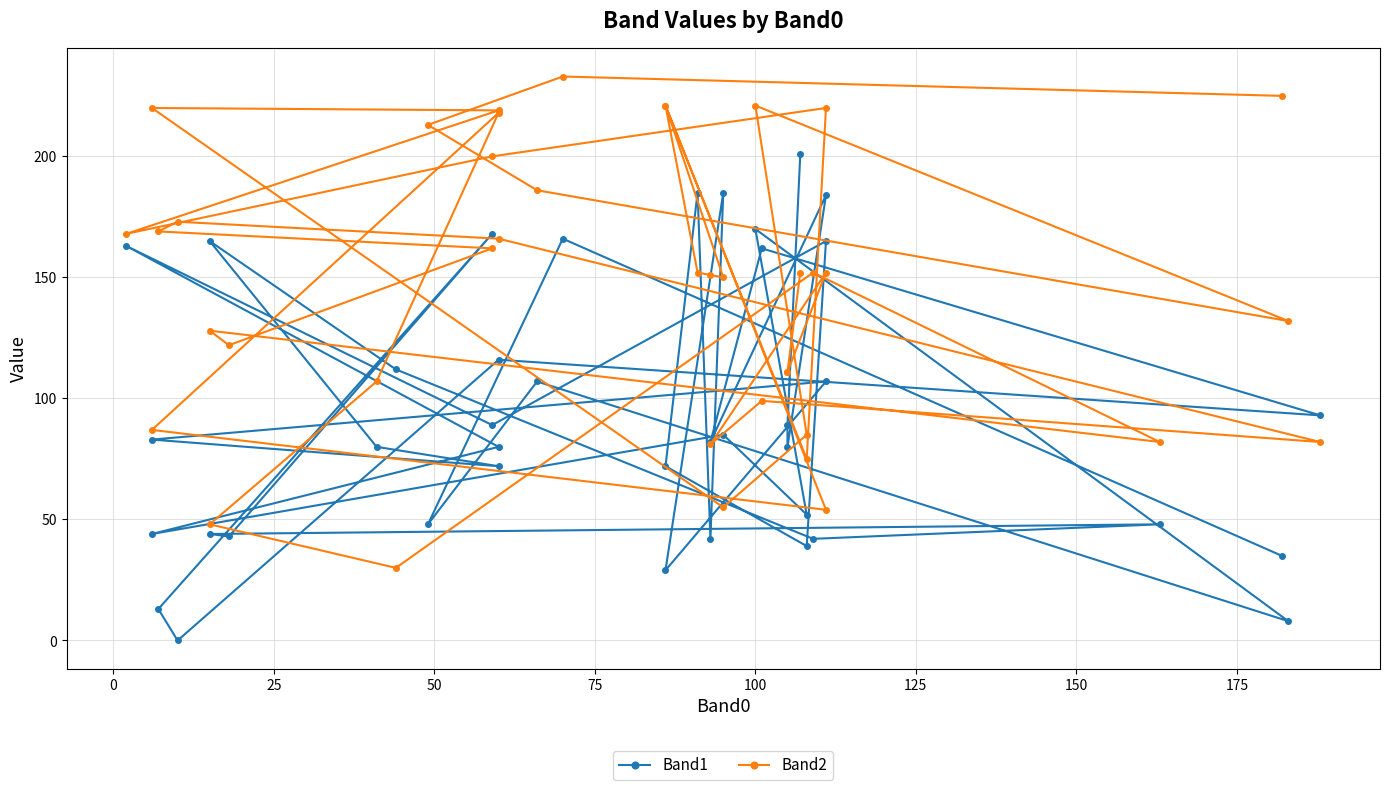

After their last crossing, which series has the higher values: Band2 or Band1?

Band1